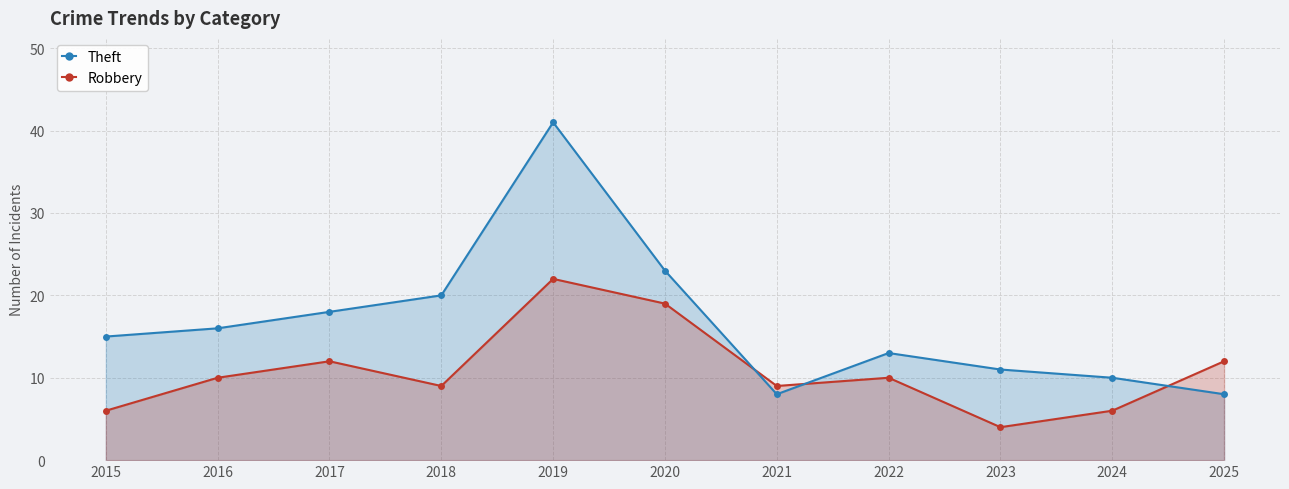

What is the spread (max minus min) of values at 2017?

6